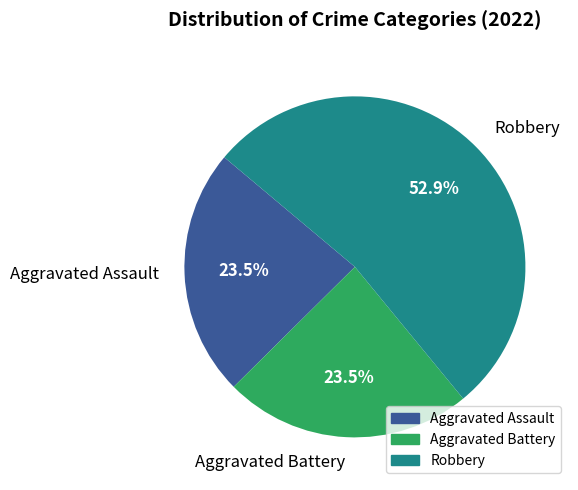

To the nearest percent, what is the difference between the largest and smallest slice percentages?

29%